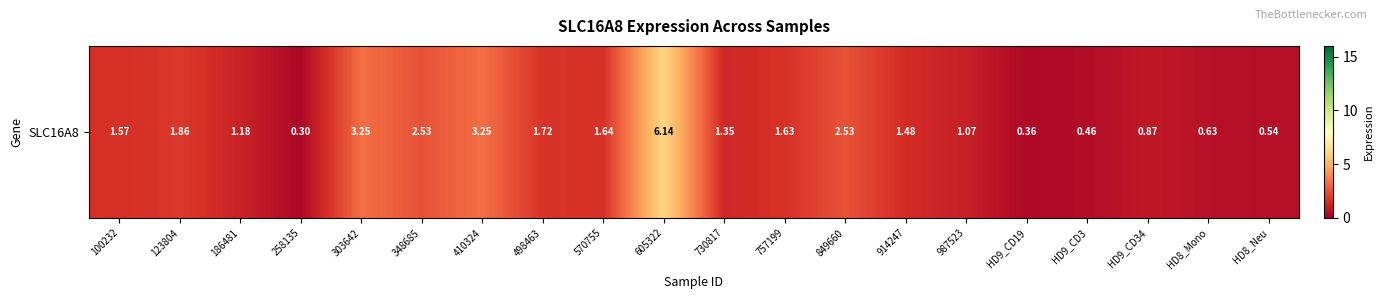

Reading left to right, transcribe all the data shown in this chart.

1.6	1.9	1.2	0.3	3.2	2.5	3.2	1.7	1.6	6.1	1.4	1.6	2.5	1.5	1.1	0.4	0.5	0.9	0.6	0.5